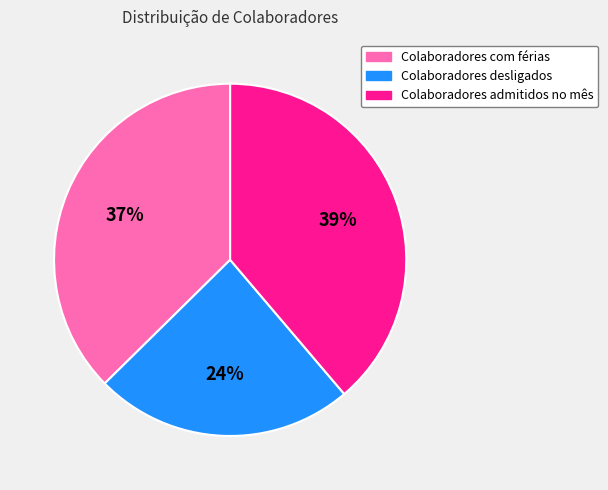

To the nearest percent, what portion does Colaboradores com férias represent?

37%